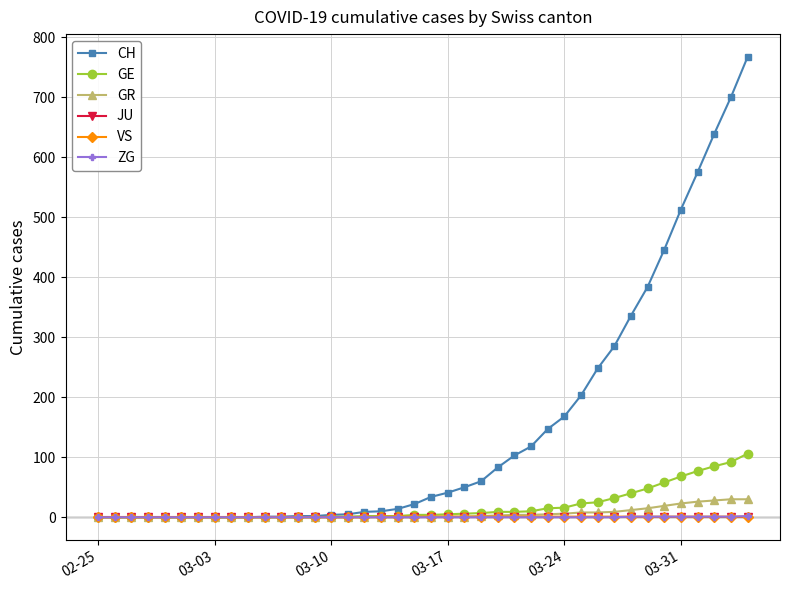

Which series has the largest total across all categories?

CH